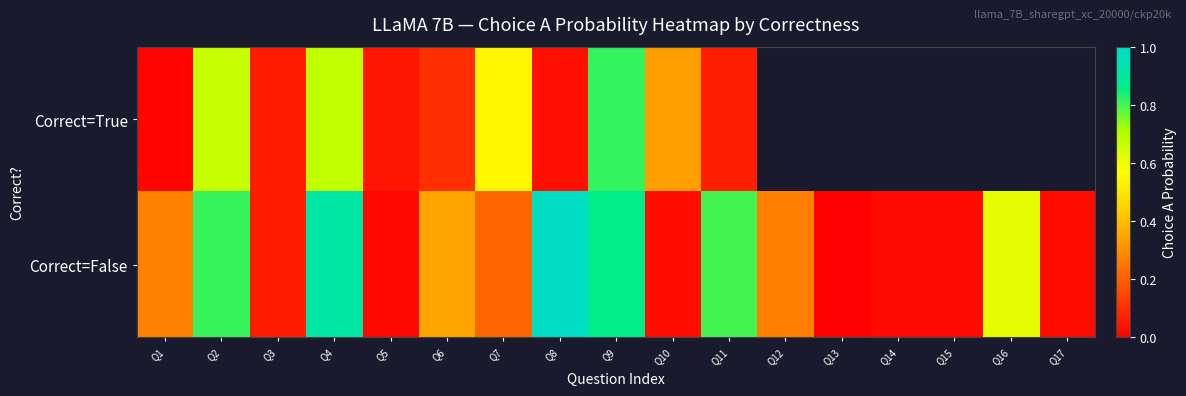

Where is Correct=False nearest to the value 0?

Q13